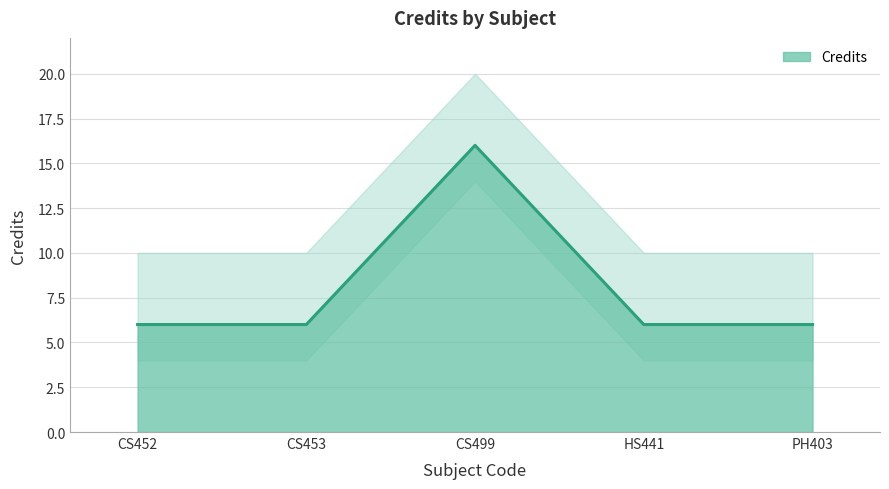

Between CS453 and PH403, which is larger?

CS453